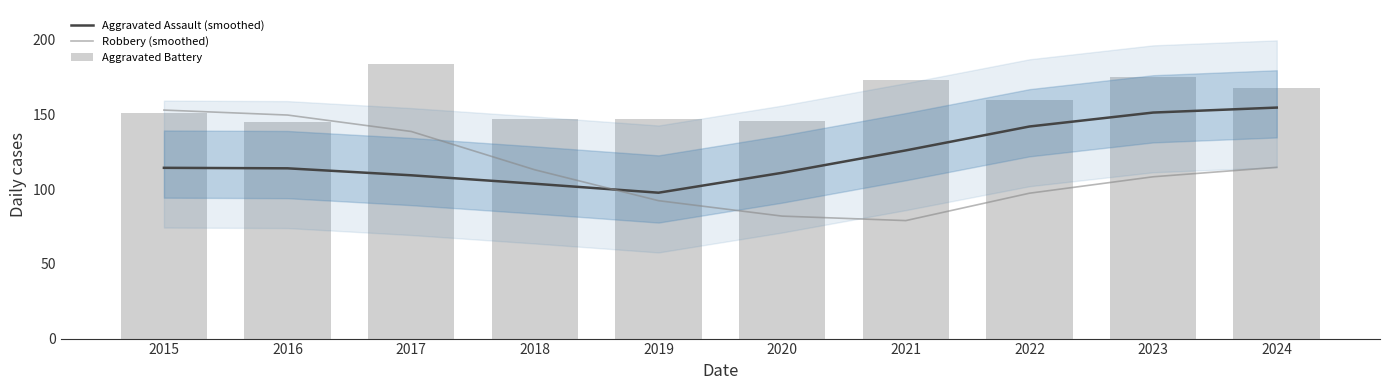

What is the total value across all series at 2022?

399.3